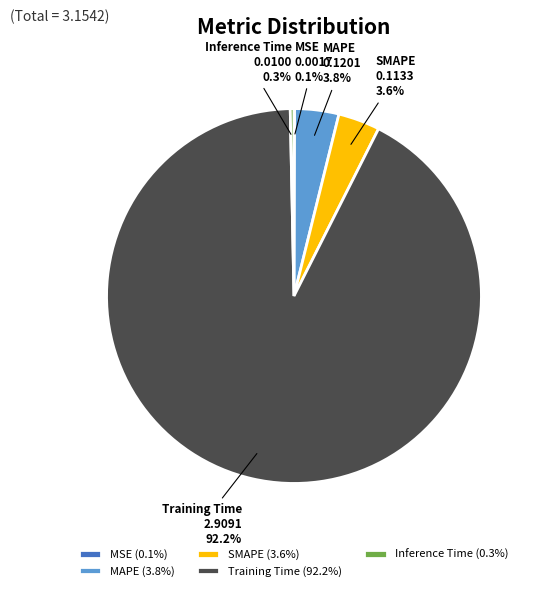

Is there a majority slice in this chart?

Yes